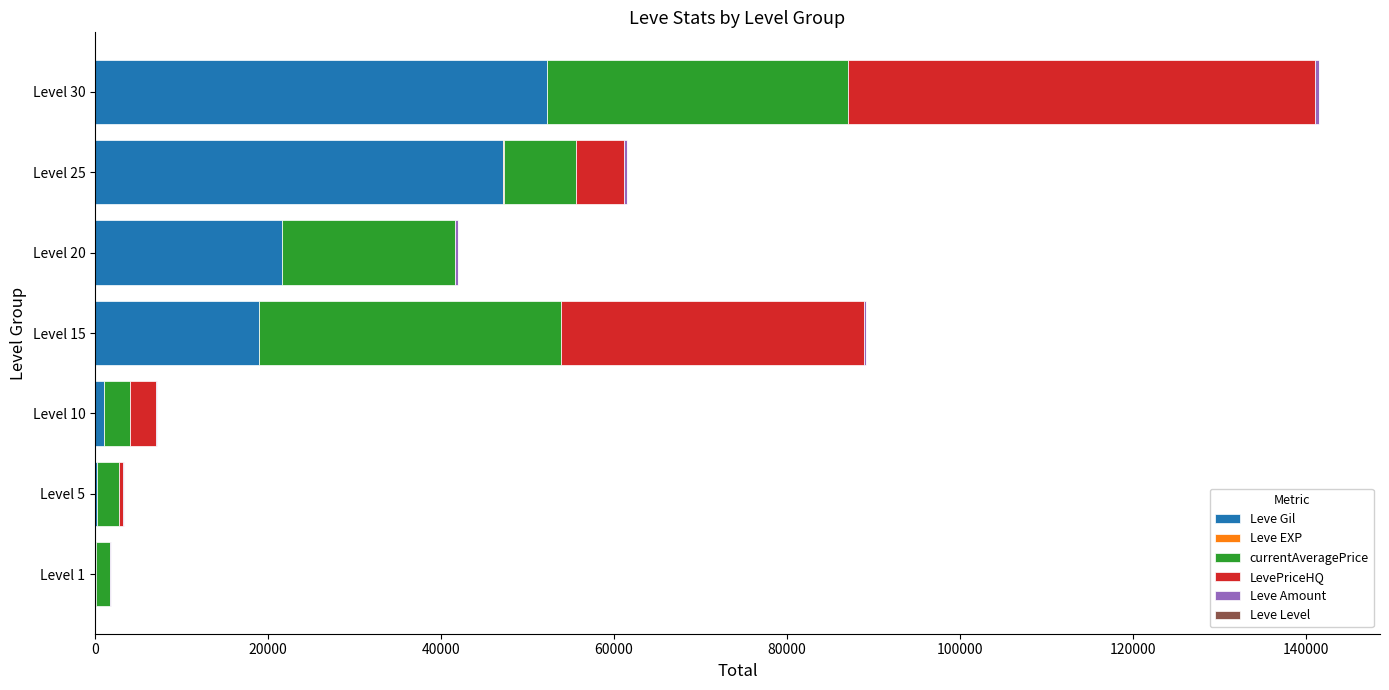

Count the number of data series in this chart.

6